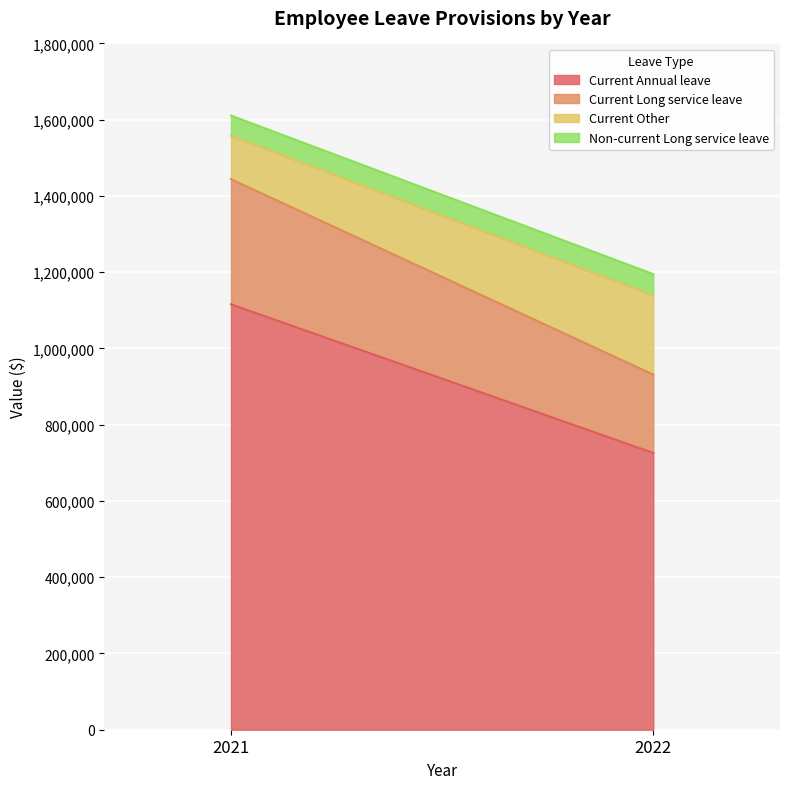

Reading left to right, transcribe all the data shown in this chart.

Current Annual leave: 2021=1115813	2022=725851
Current Long service leave: 2021=328246	2022=205473
Current Other: 2021=113916	2022=207925
Non-current Long service leave: 2021=52883	2022=55736